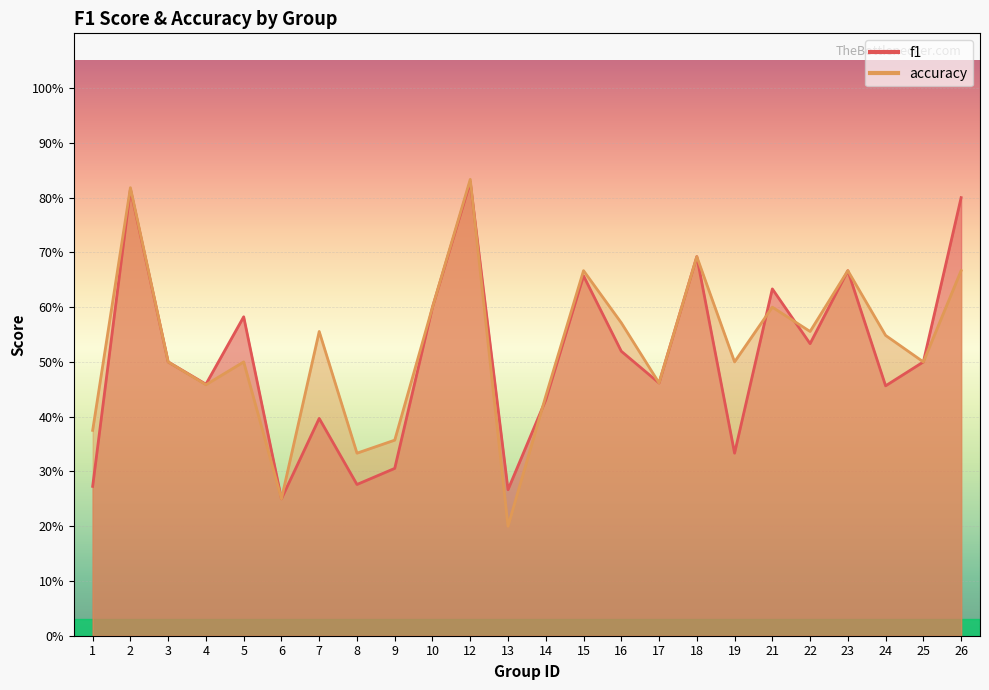

What is the sum of all accuracy values?

12.6